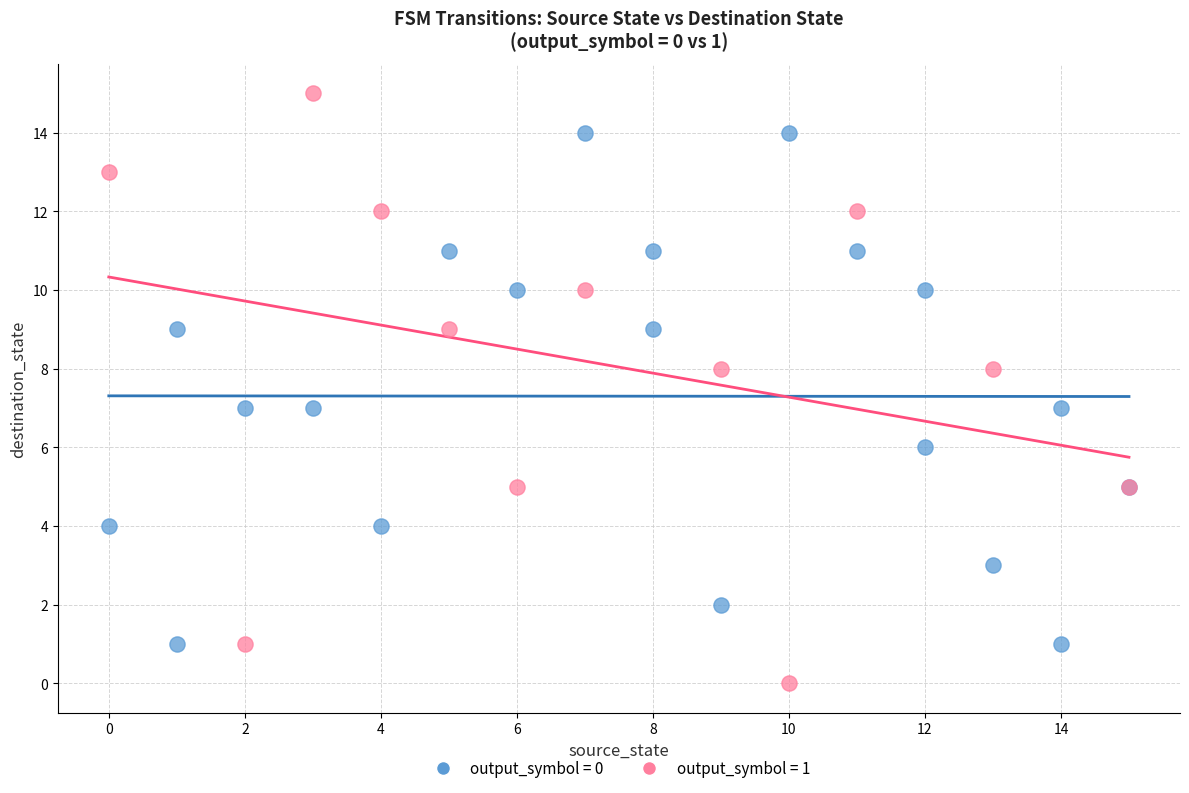

Which series has the widest spread of Y values?

output_symbol = 1